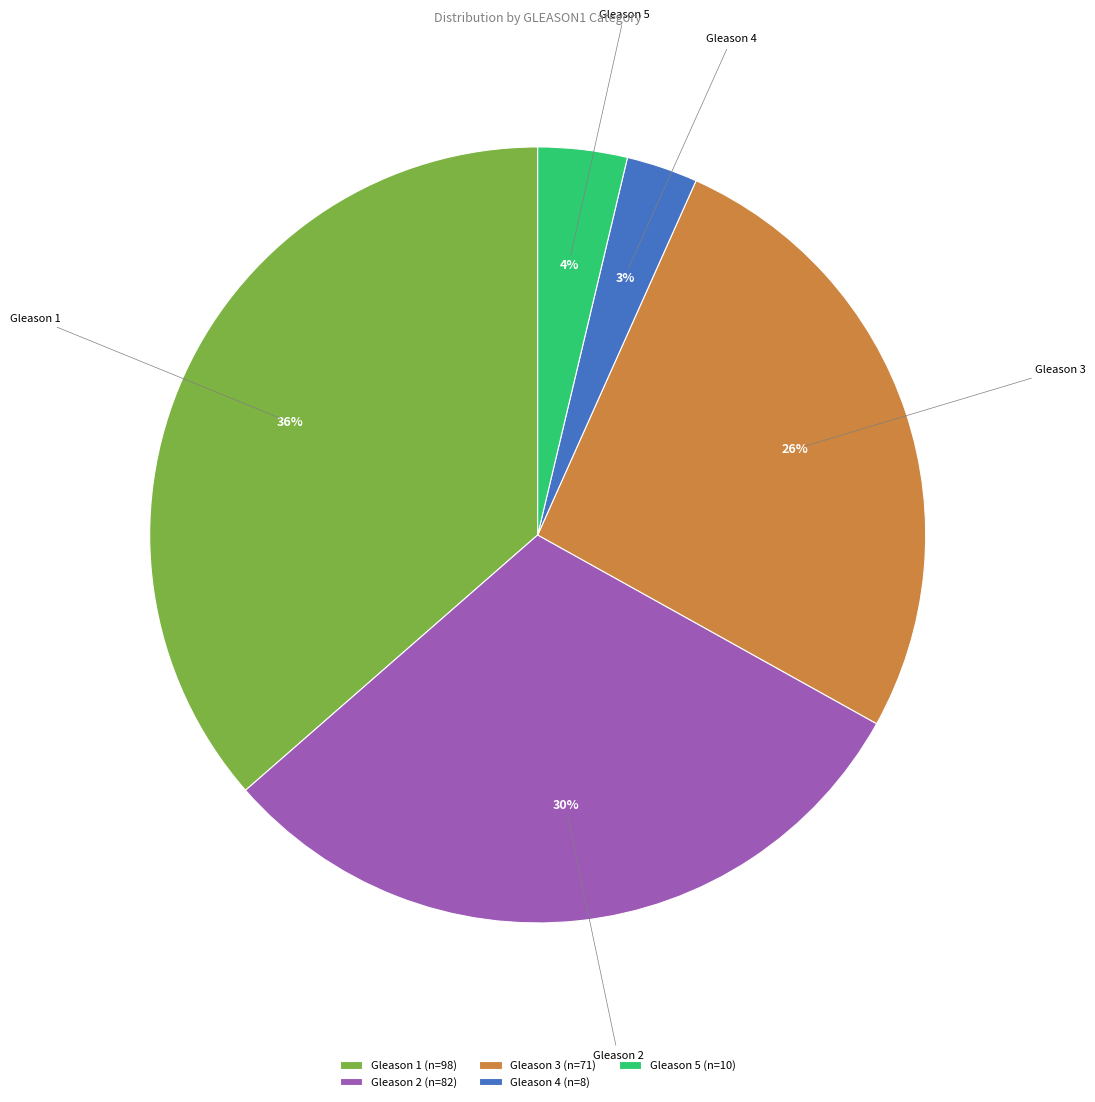

Do Gleason 5 and Gleason 3 together represent more than half of the pie?

No